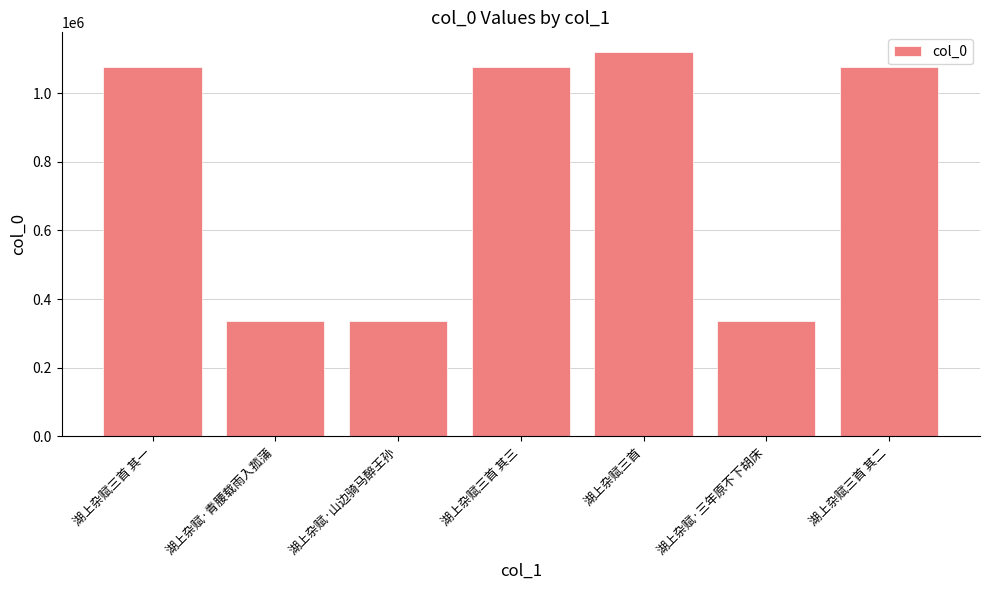

What is the difference between the values at 湖上杂赋·三年原不下胡床 and 湖上杂赋三首?

783990